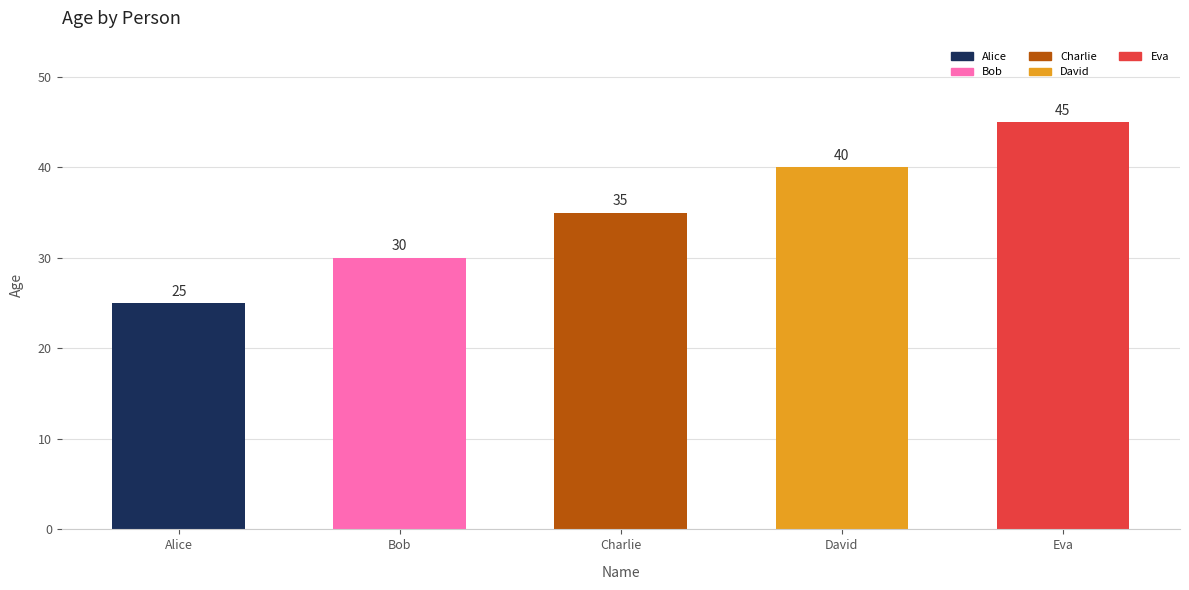

How many bars are there in total?

5